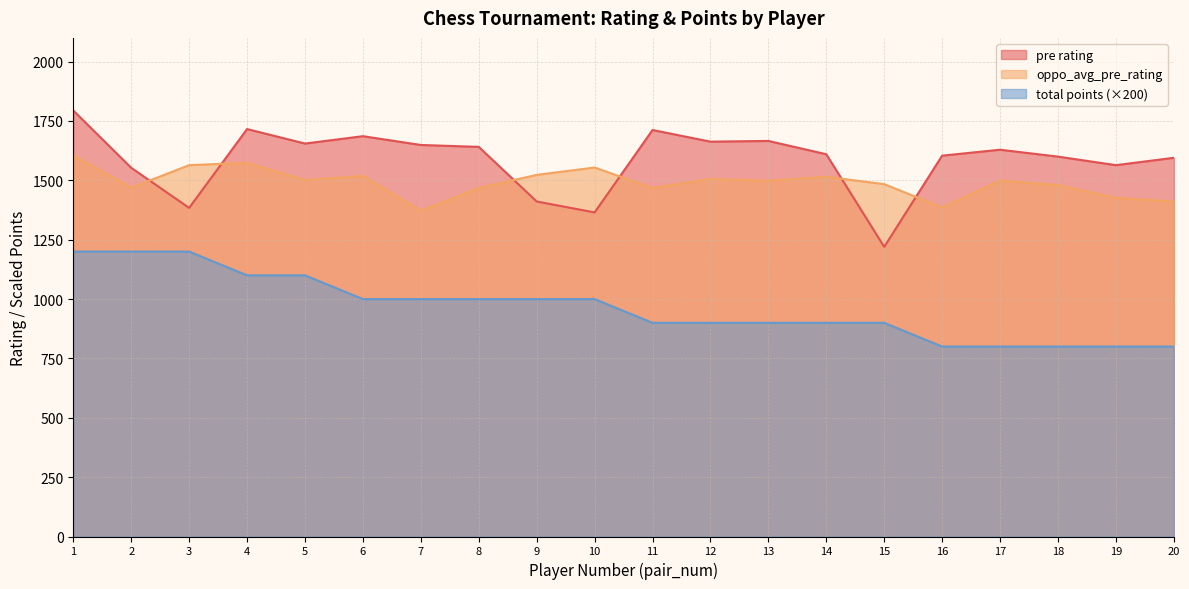

How many data points in oppo_avg_pre_rating are above 1499?

9